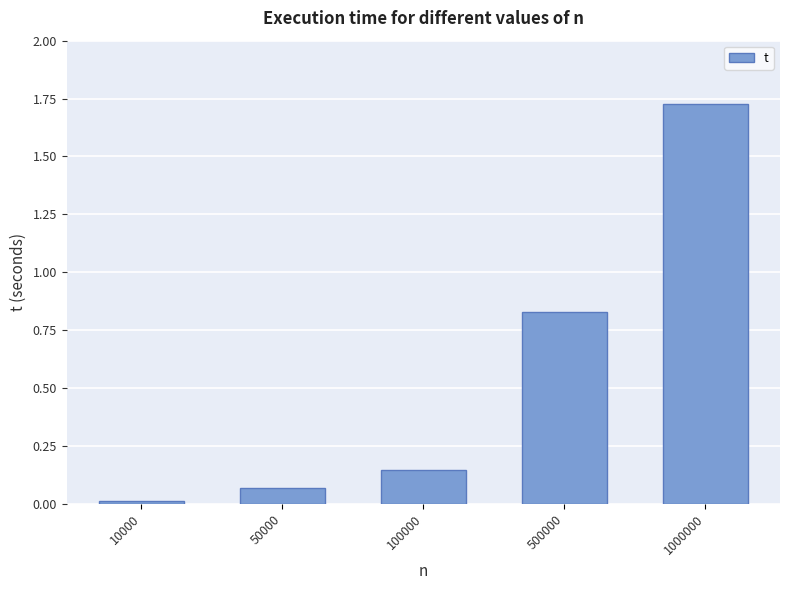

List the labels in order of value, smallest first.

10000, 50000, 100000, 500000, 1000000